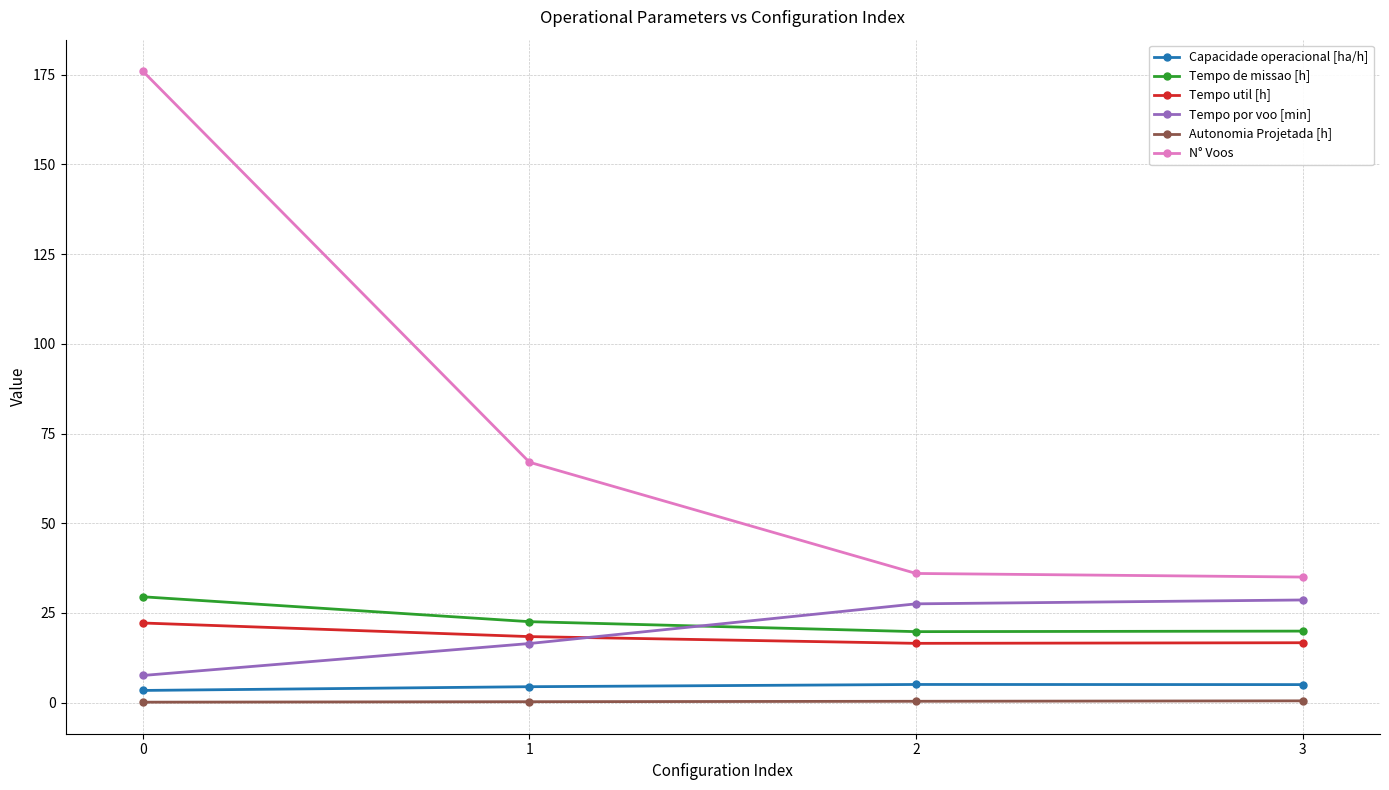

Which series has the largest total across all categories?

N° Voos